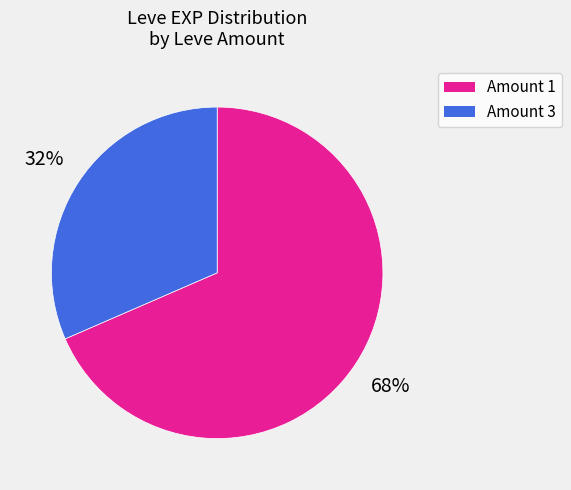

To the nearest percent, what is the average slice percentage?

50%